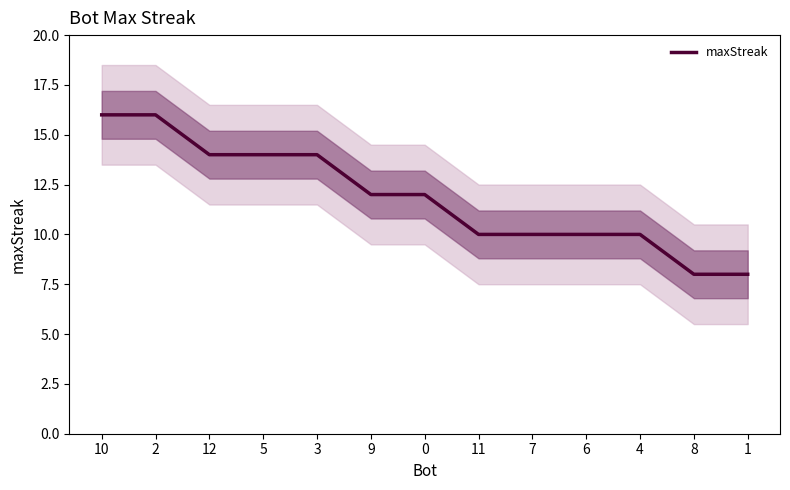

Which category has the lowest value across all series?

8